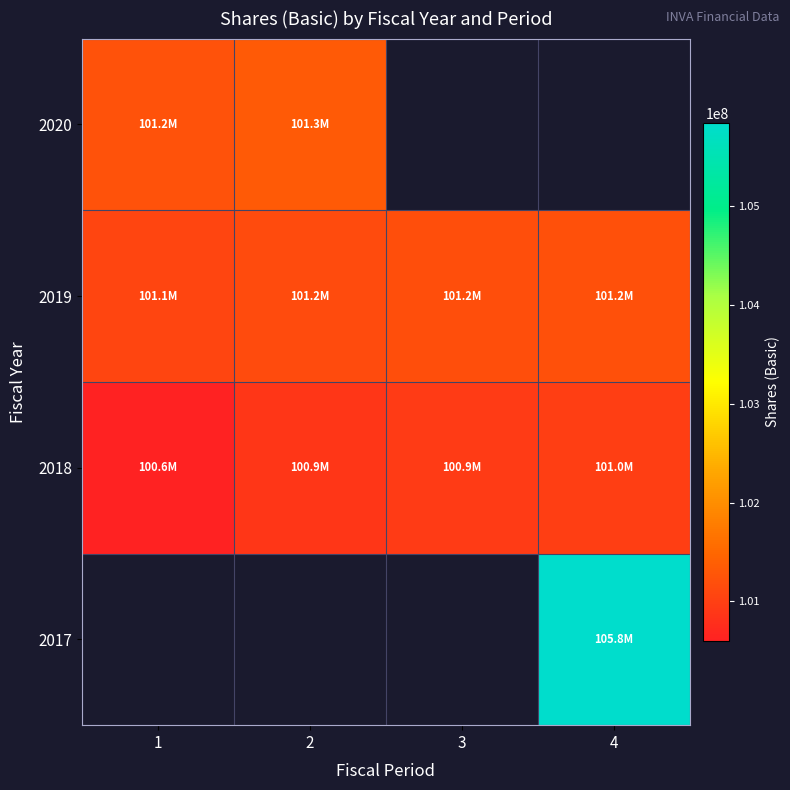

List the series in order of their overall mean, highest first.

2019, 2020, 2017, 2018